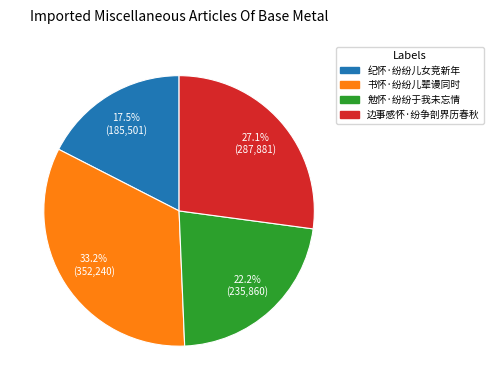

Which has a higher value, 边事感怀·纷争剖界历春秋 or 书怀·纷纷儿辈谩同时?

书怀·纷纷儿辈谩同时